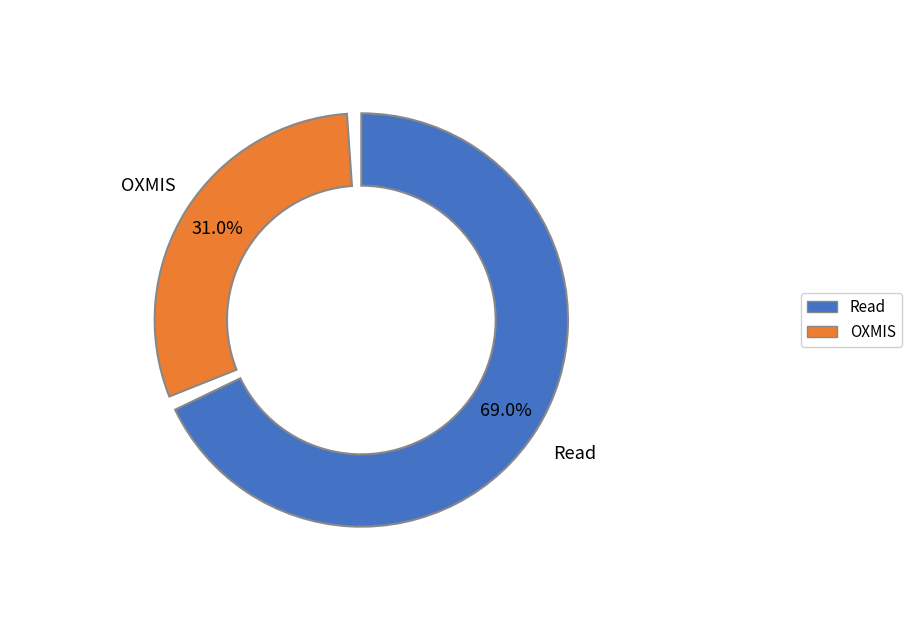

Between OXMIS and Read, which is larger?

Read